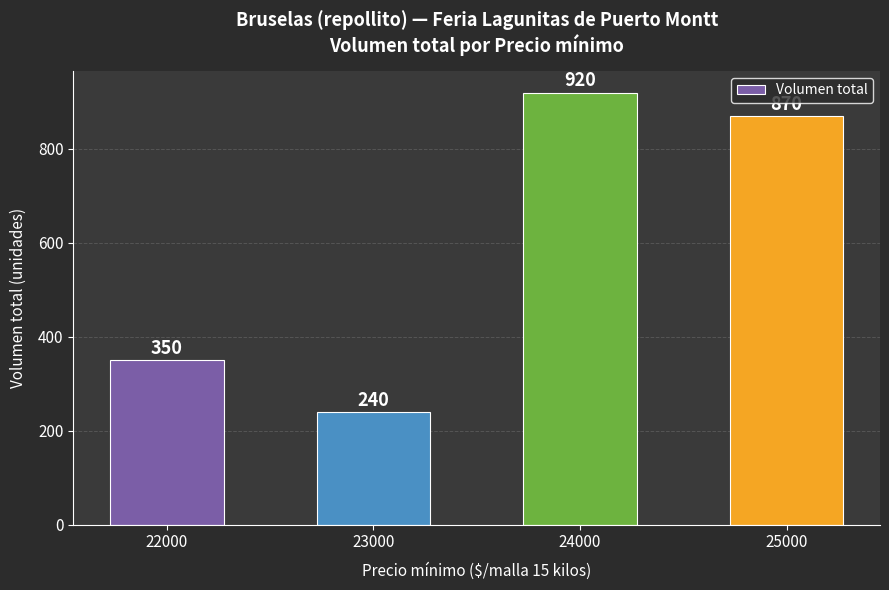

Which category has the highest value across all series?

24000